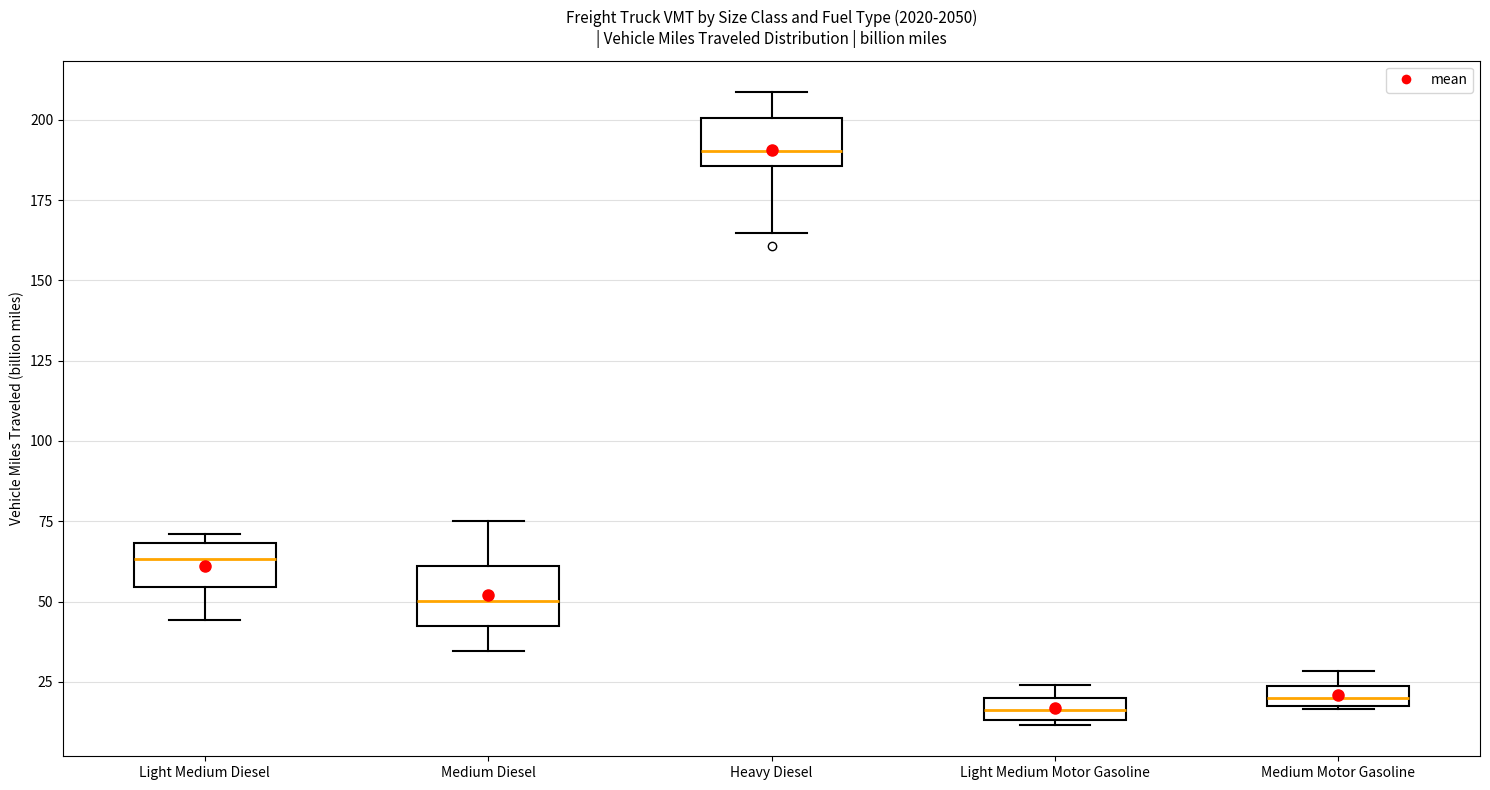

Where is the lower edge of the box for Light Medium Motor Gasoline on the y-axis? The values are not printed on the chart, so give them approximately, as read against the axis.

15